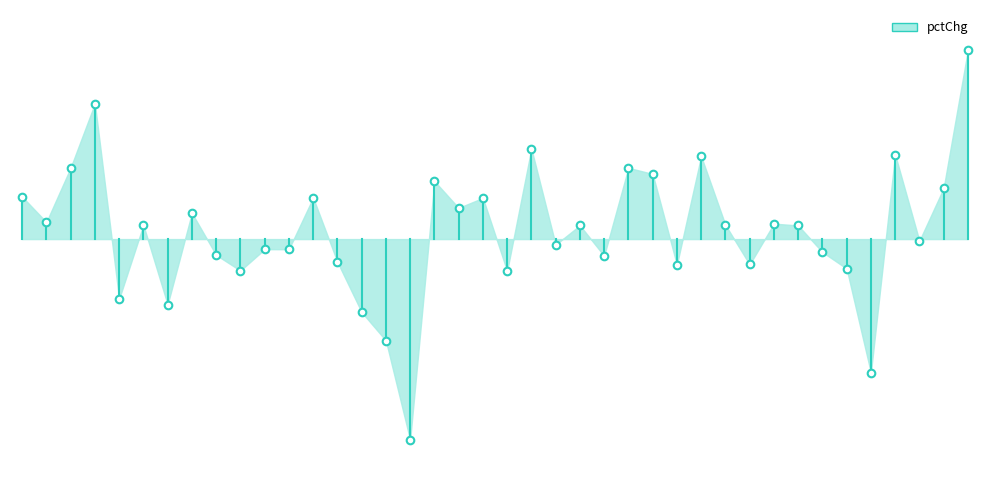

What is the change in value from −5 to 0?

+2.1